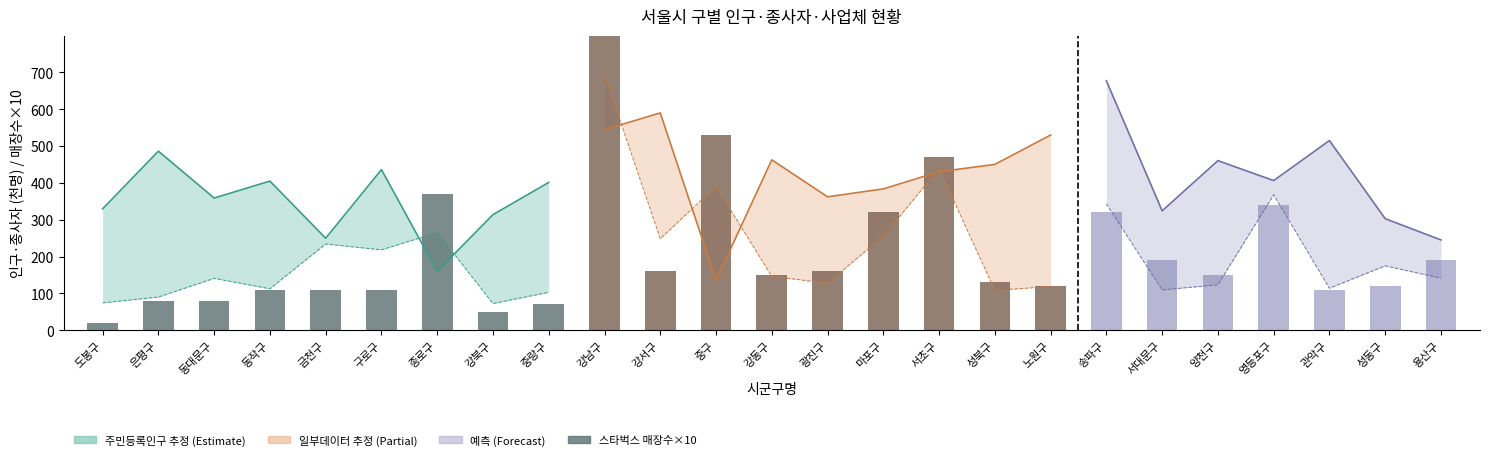

List the labels in order of value, smallest first.

도봉구, 강북구, 중랑구, 은평구, 동대문구, 동작구, 금천구, 구로구, 종로구